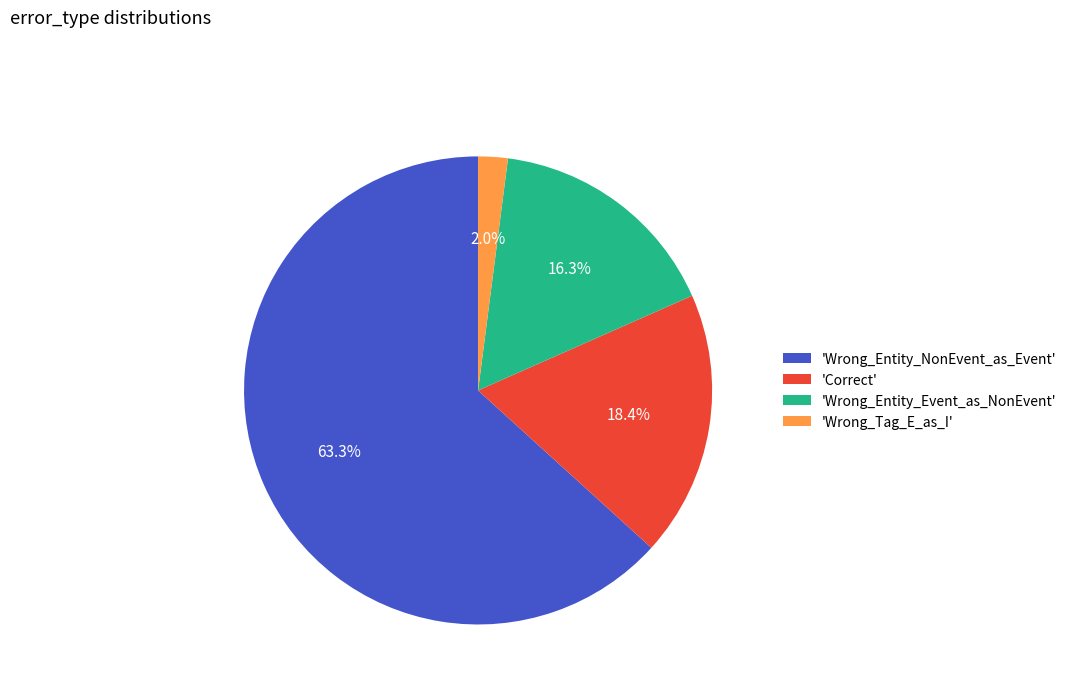

Combined, do 'Wrong_Tag_E_as_I' and 'Wrong_Entity_NonEvent_as_Event' account for over 50%?

Yes